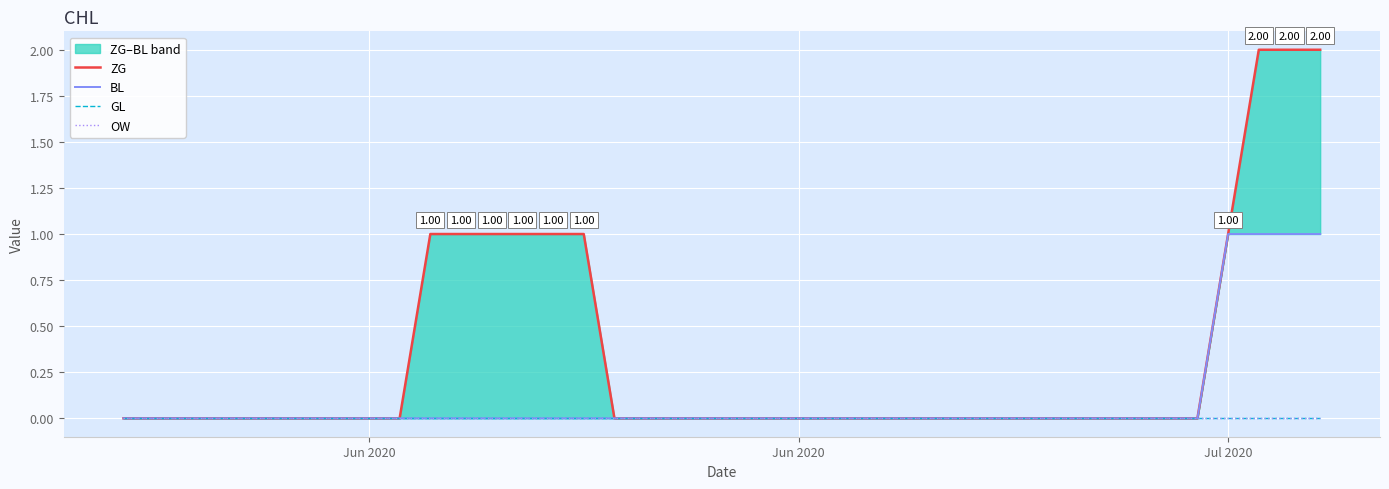

Is the value of ZG at Jun 2020 greater than the value of OW at 23?

No